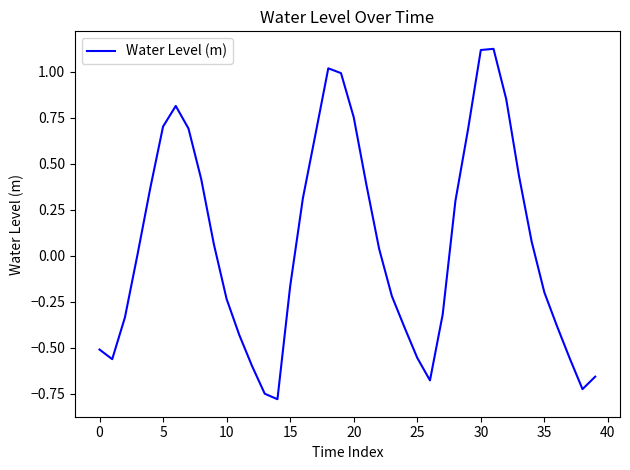

What is the difference between the maximum and minimum values?

1.9